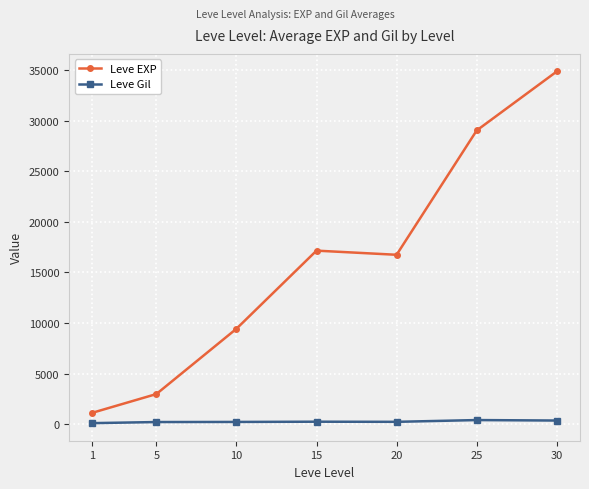

What is the difference between the highest and lowest values at 20?

16502